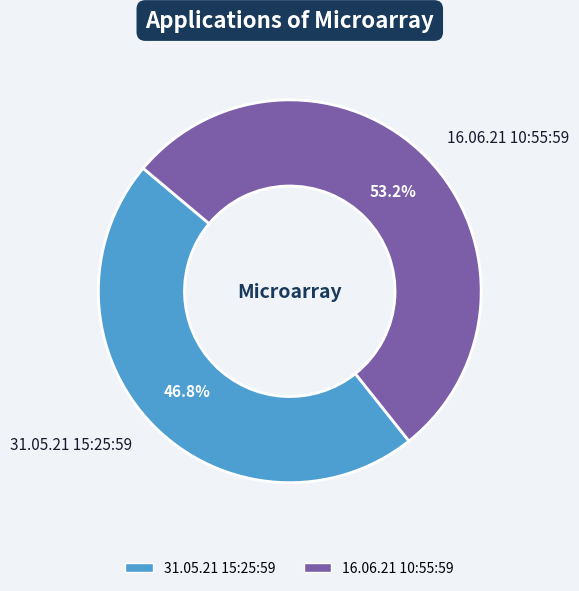

How many segments does this pie chart have?

2